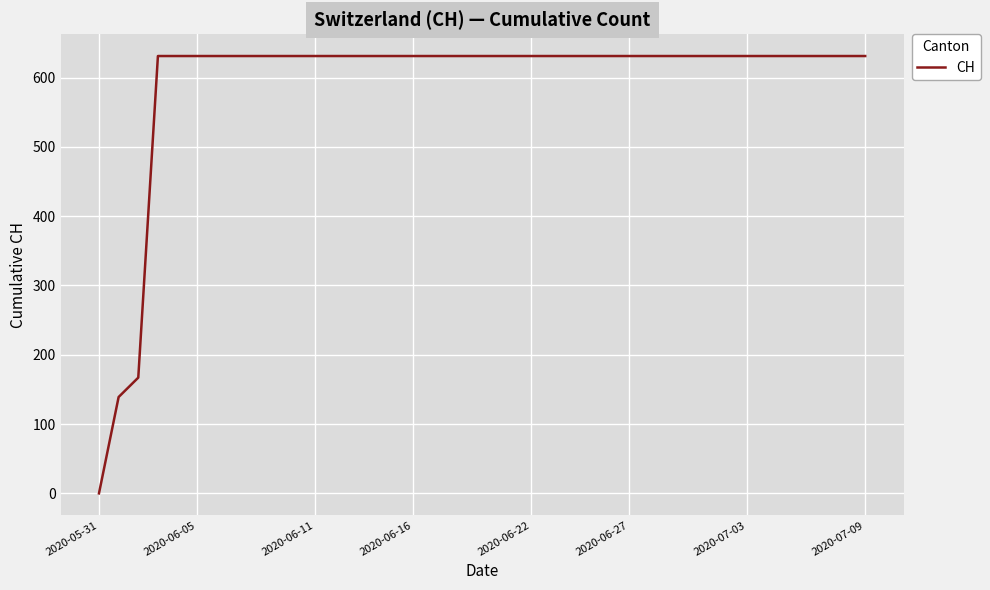

What is the difference between the second highest and minimum values?

631